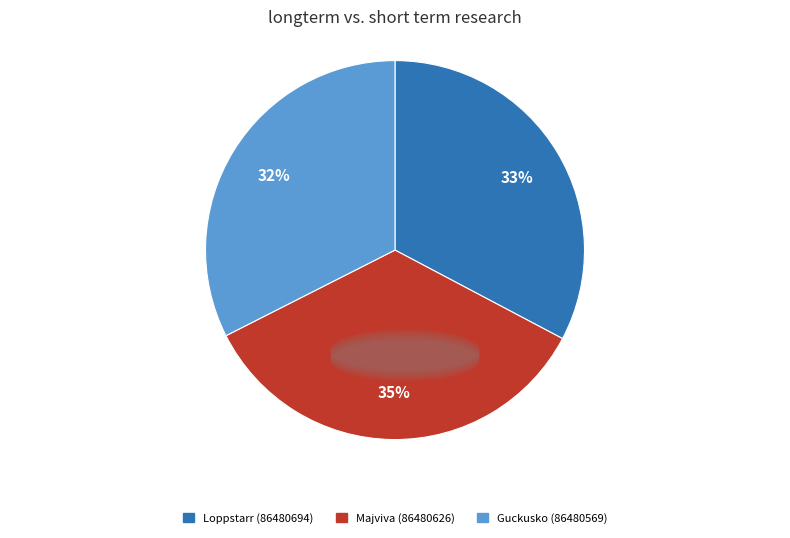

To the nearest percent, what is the average slice percentage?

33%